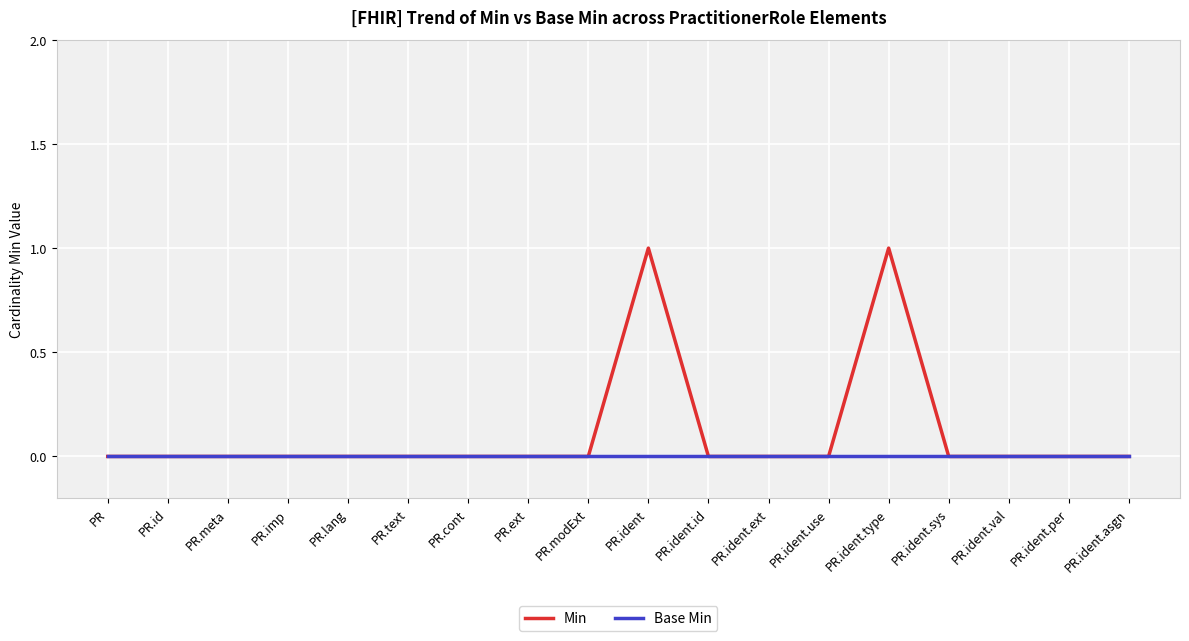

Is this an area chart (filled region under the line)?

No